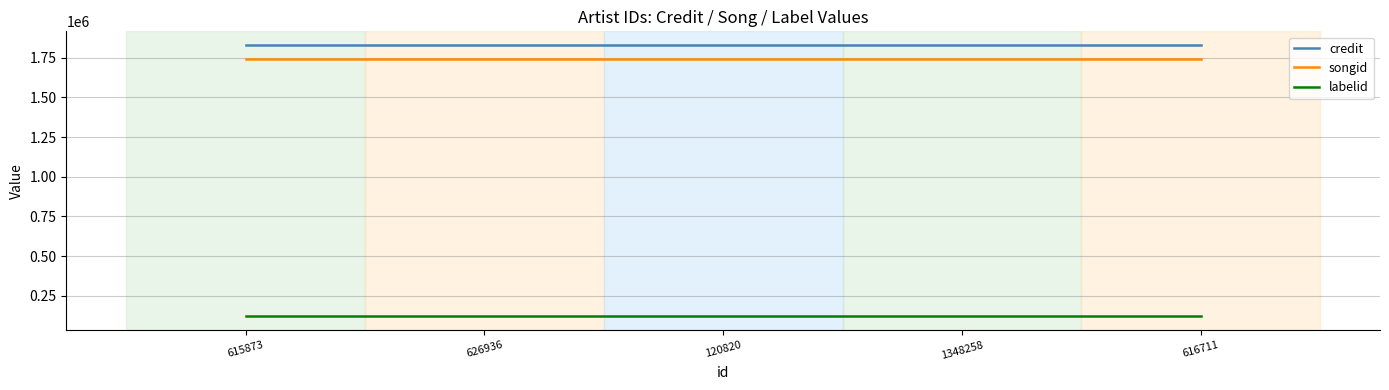

Count the number of data series in this chart.

3